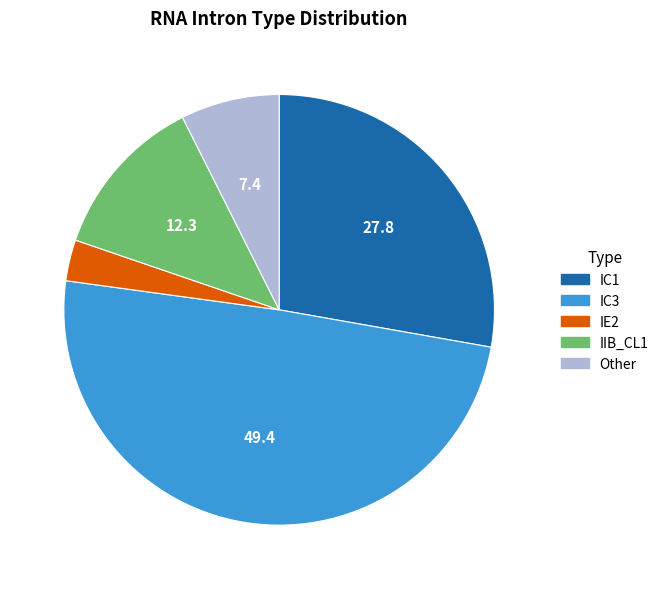

Which slice is the smallest?

IE2